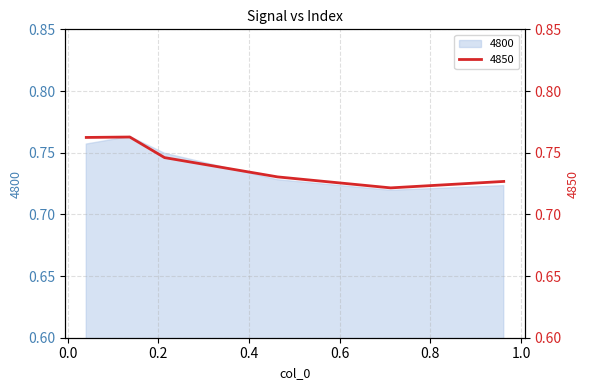

What is the label of the 1st point from the left?

0.0410958904109589